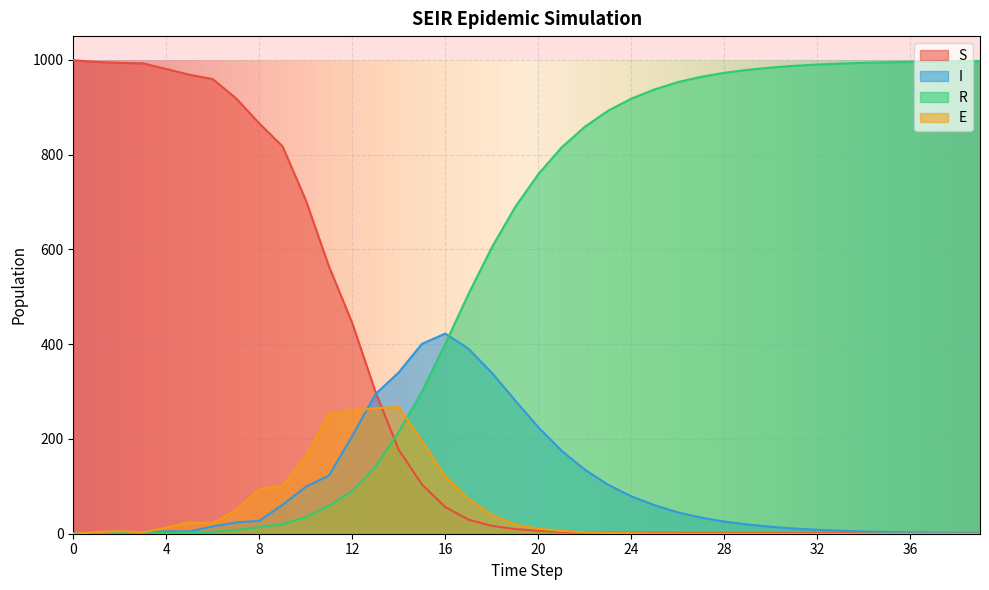

At which label does R first exceed 758?

20